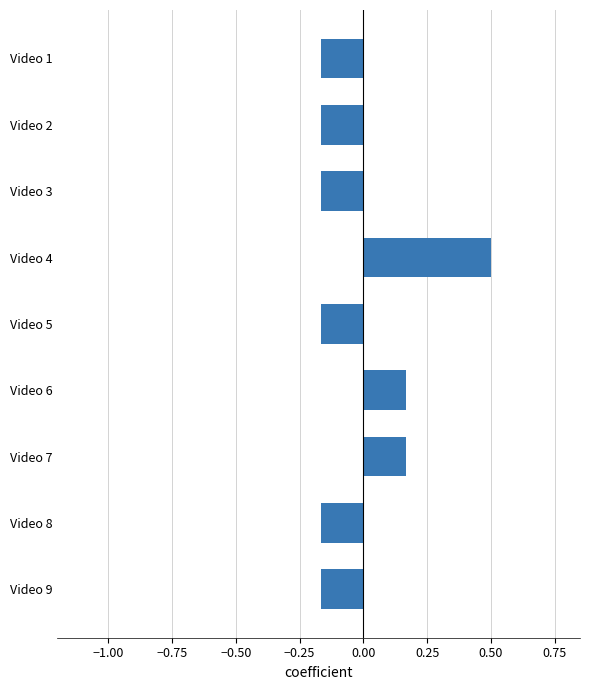

True or false: the data shows -0.1 at Video 9.

False